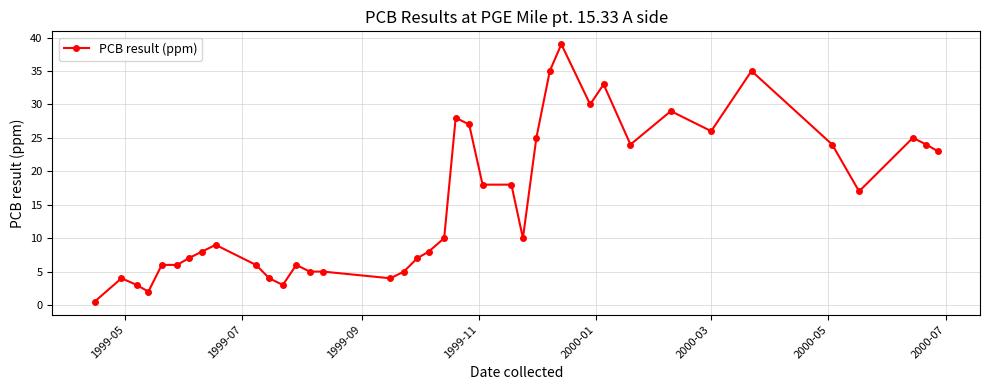

How many lines are shown in the chart?

1